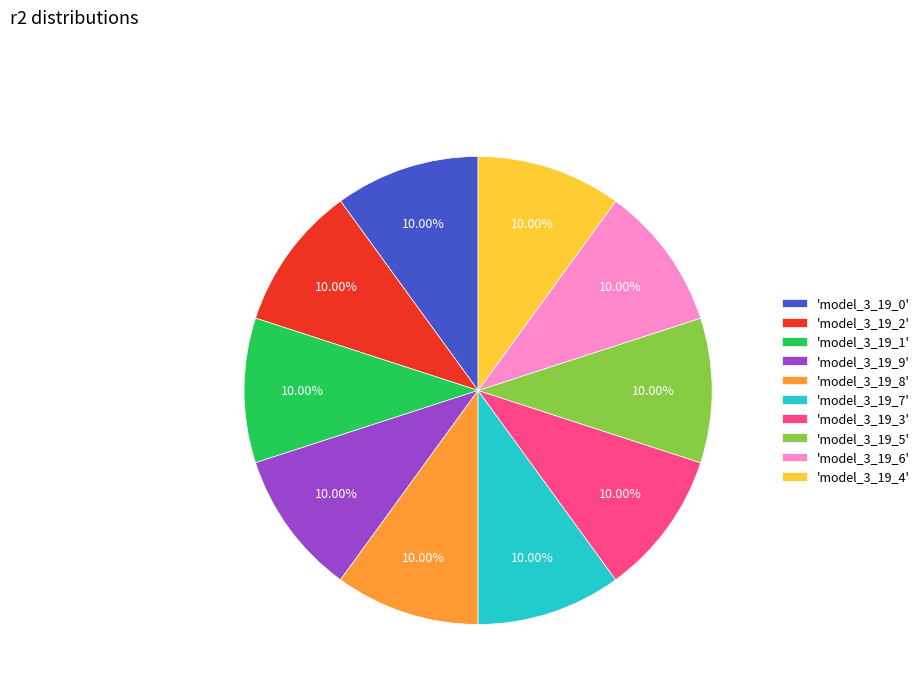

Combined, do 'model_3_19_8' and 'model_3_19_1' account for over 50%?

No